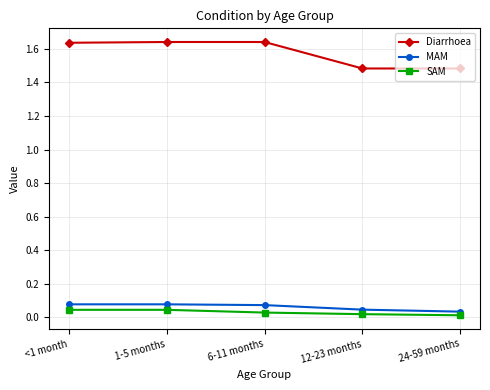

What is the label of the 1st point from the right?

24-59 months